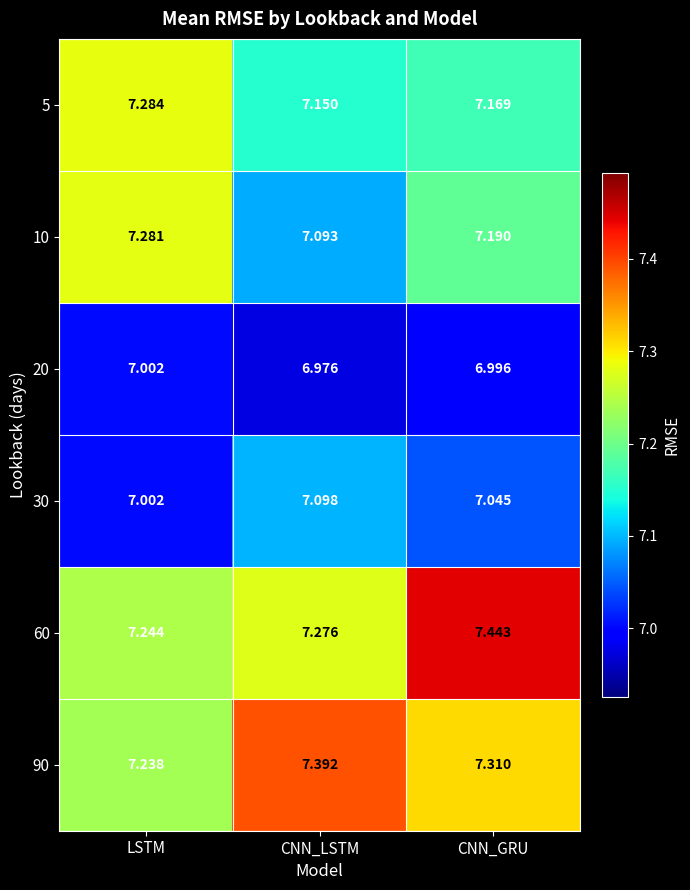

Which series changed the most between LSTM and CNN_LSTM?

10